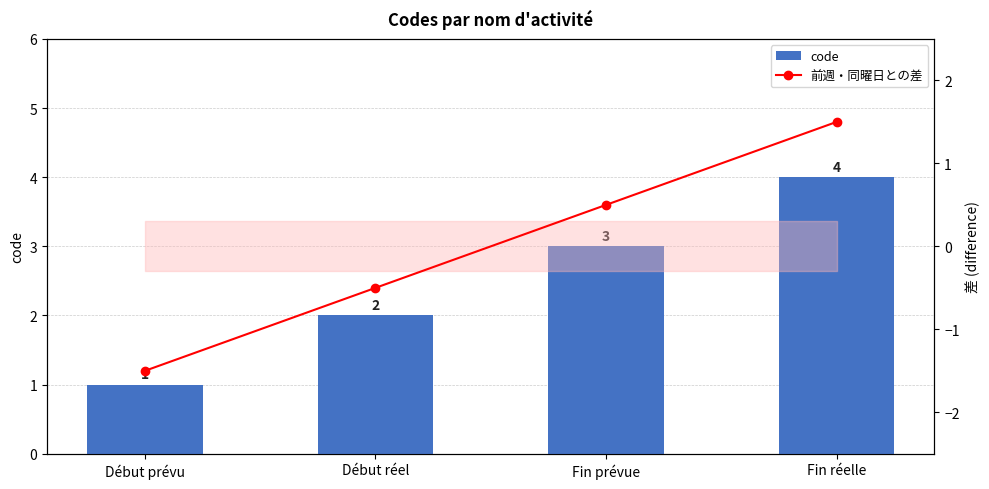

Between Début prévu and Début réel, which series saw the biggest shift?

code